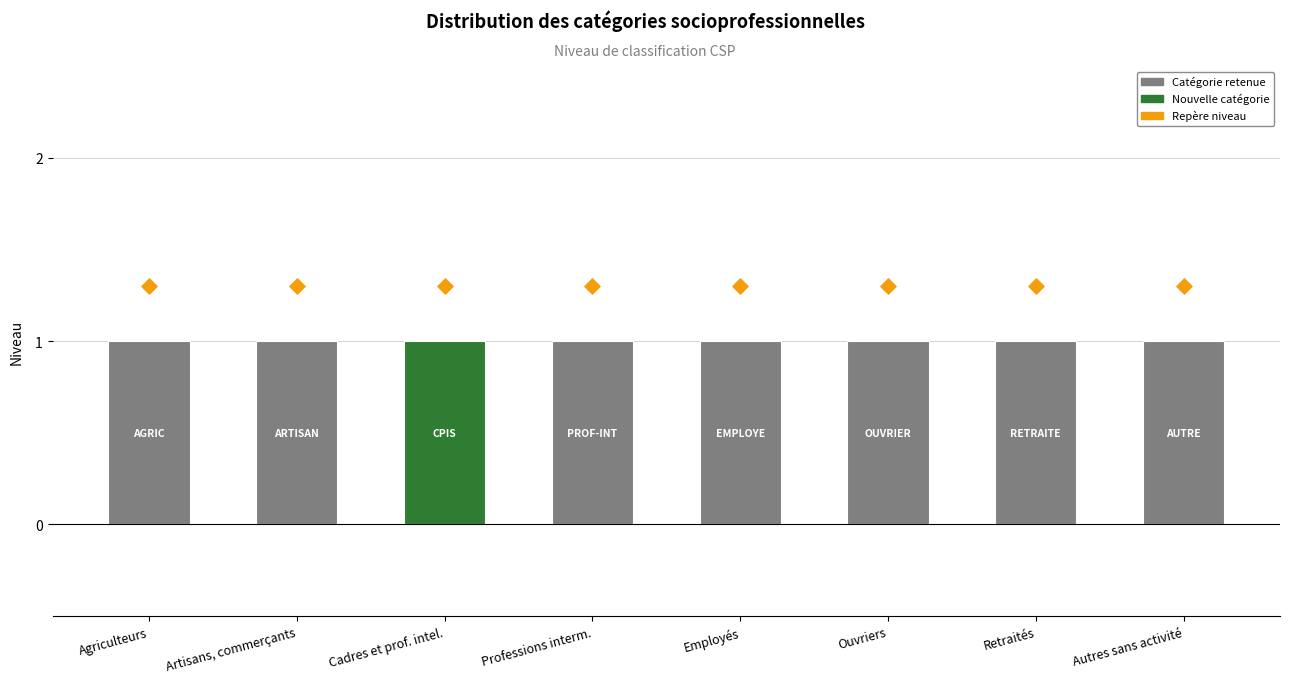

Which series contains the lowest Y value?

Niveau de classification